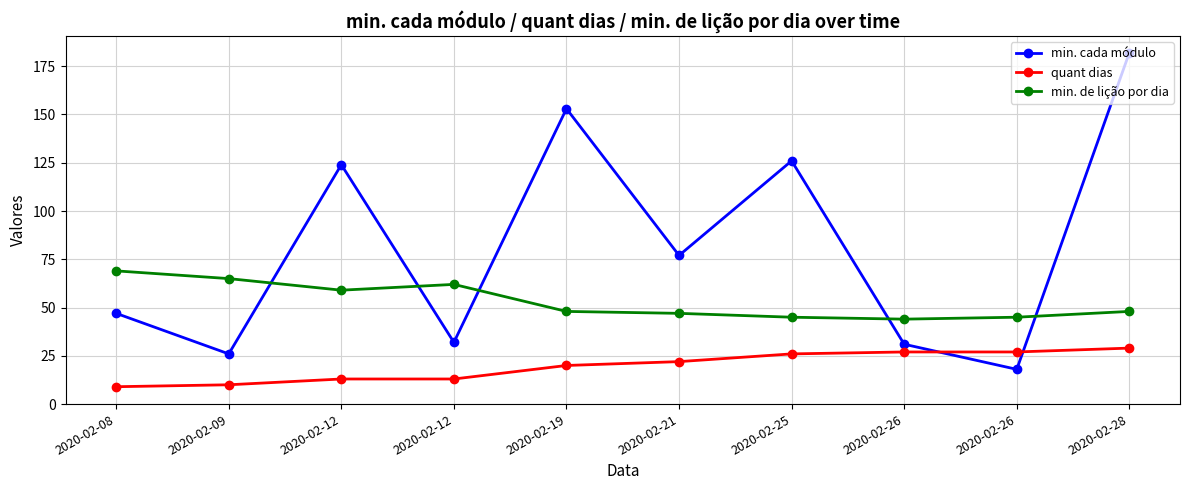

What is the maximum value for min. cada módulo?

182